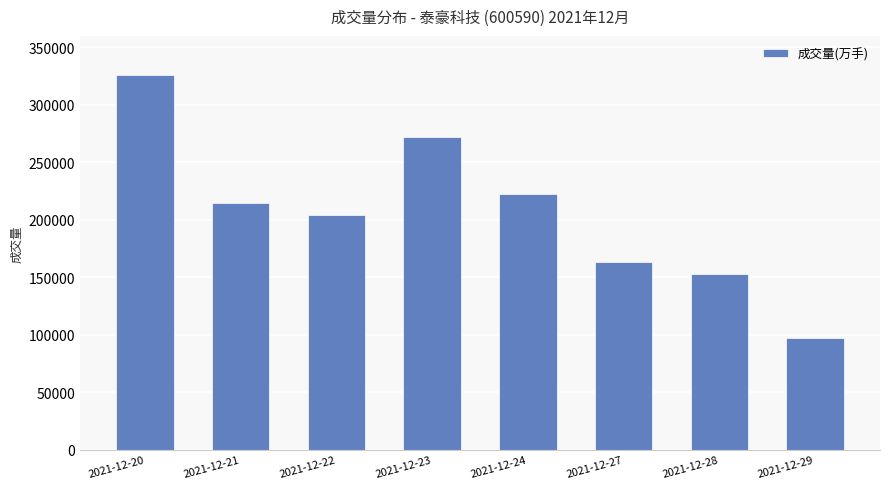

What is the value of the 2nd bar from the left?

214420.1